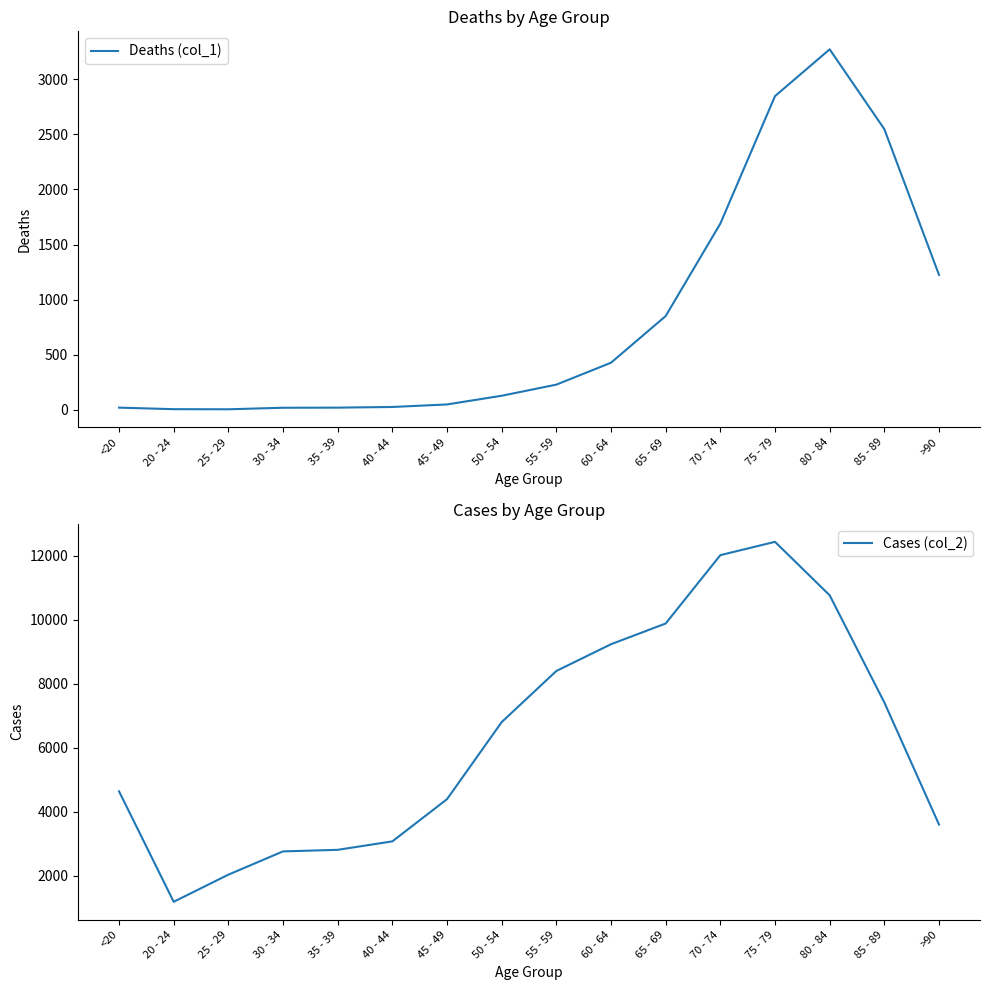

Which series has the largest total across all categories?

Cases (col_2)